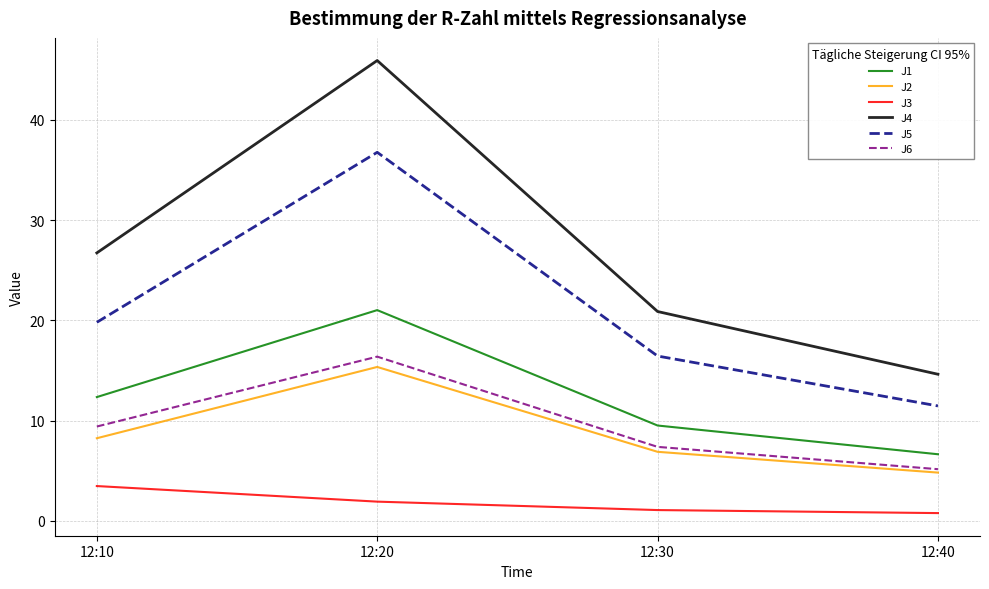

True or false: J4 has more than 2 interior local peaks.

False